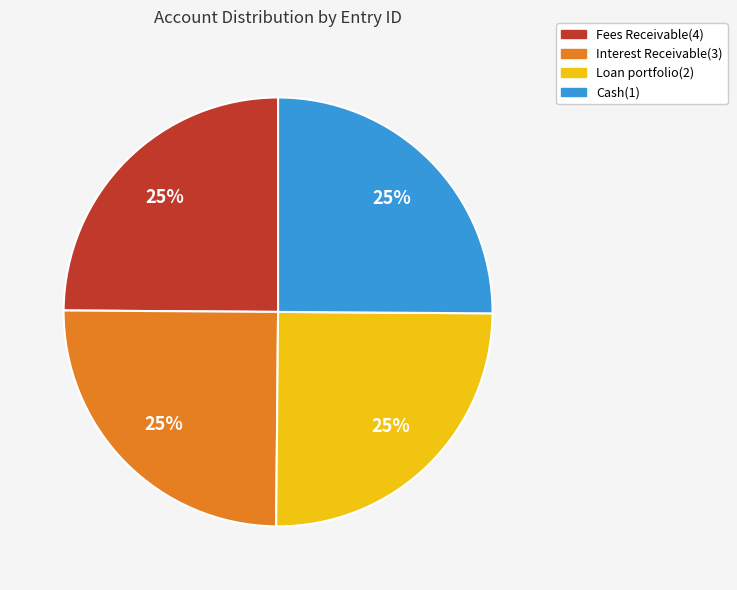

Does Interest Receivable(3) account for over 50% of the chart?

No